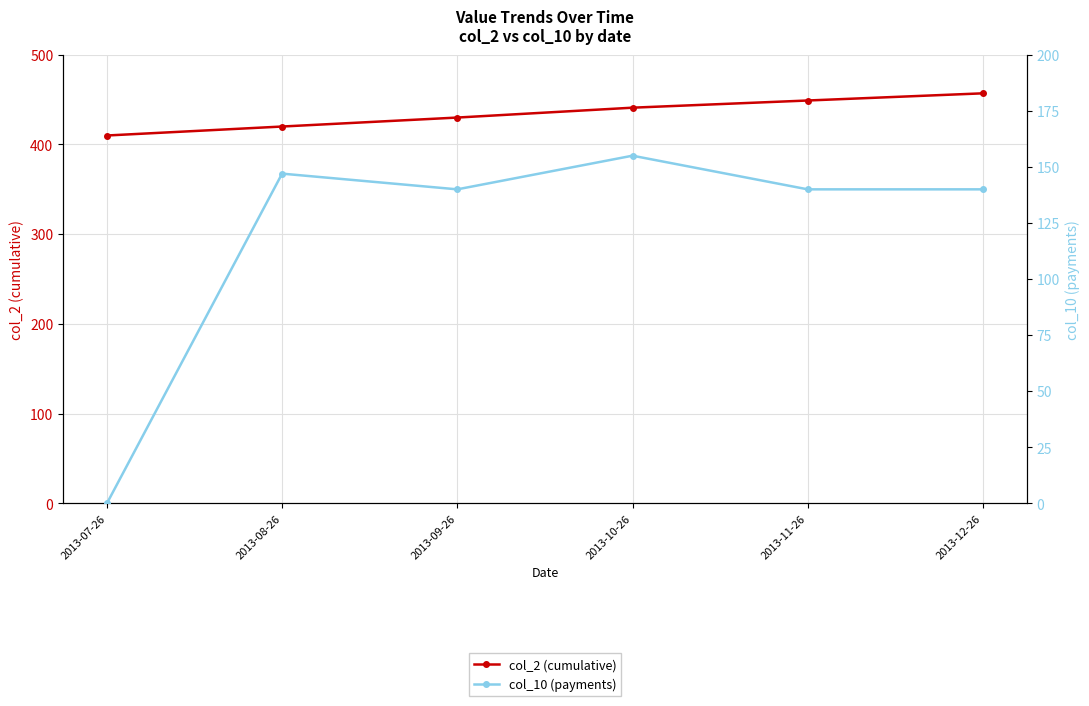

How many col_2 (cumulative) values are between 420 and 449?

4